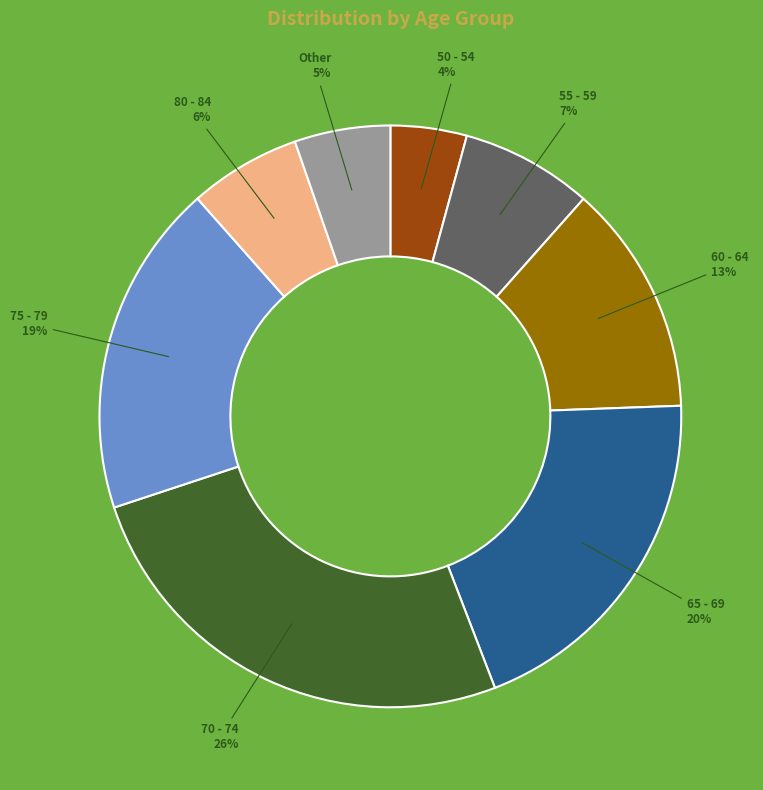

Is there a majority slice in this chart?

No